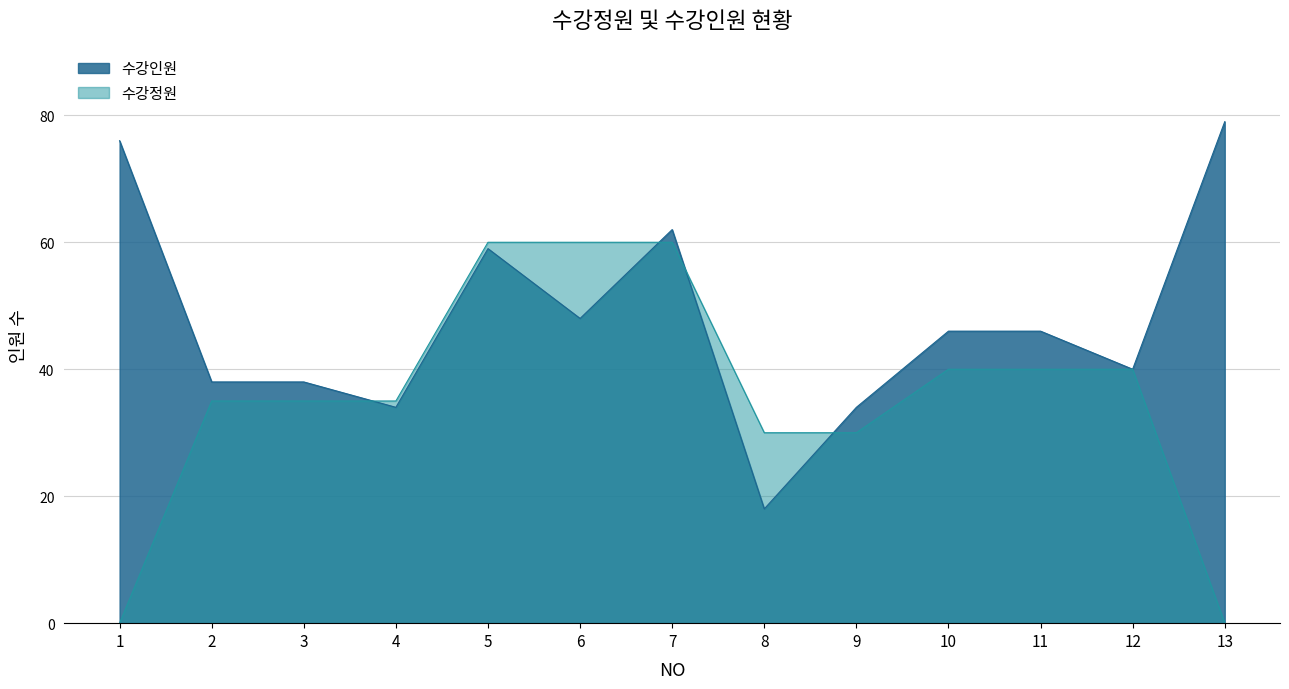

True or false: 수강정원 and 수강인원 cross at least once.

True